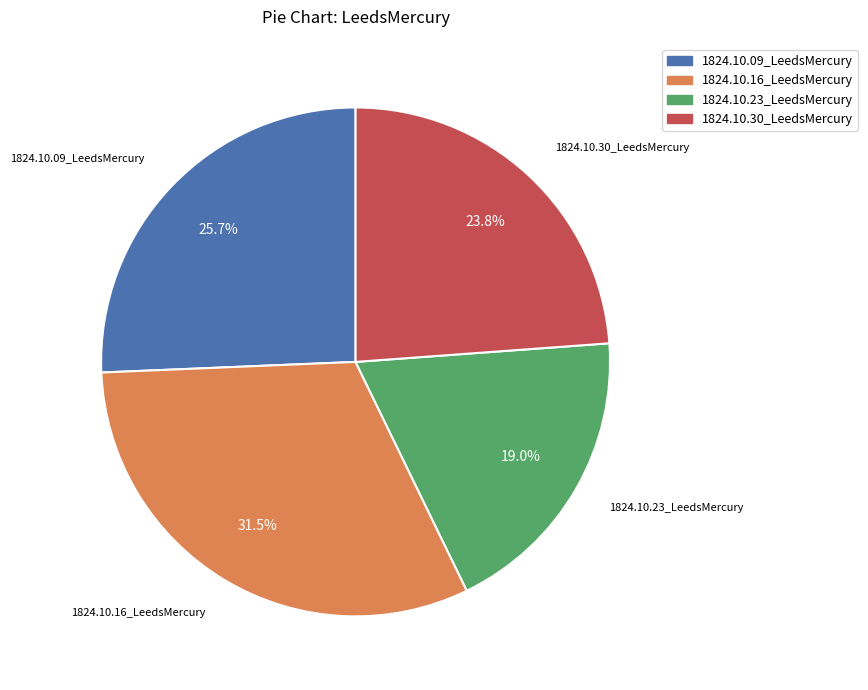

What percentage is NOT represented by 1824.10.09_LeedsMercury?

74.3%